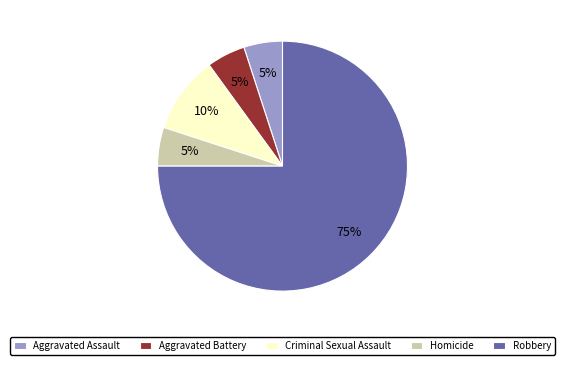

Is Aggravated Battery the majority of the pie?

No